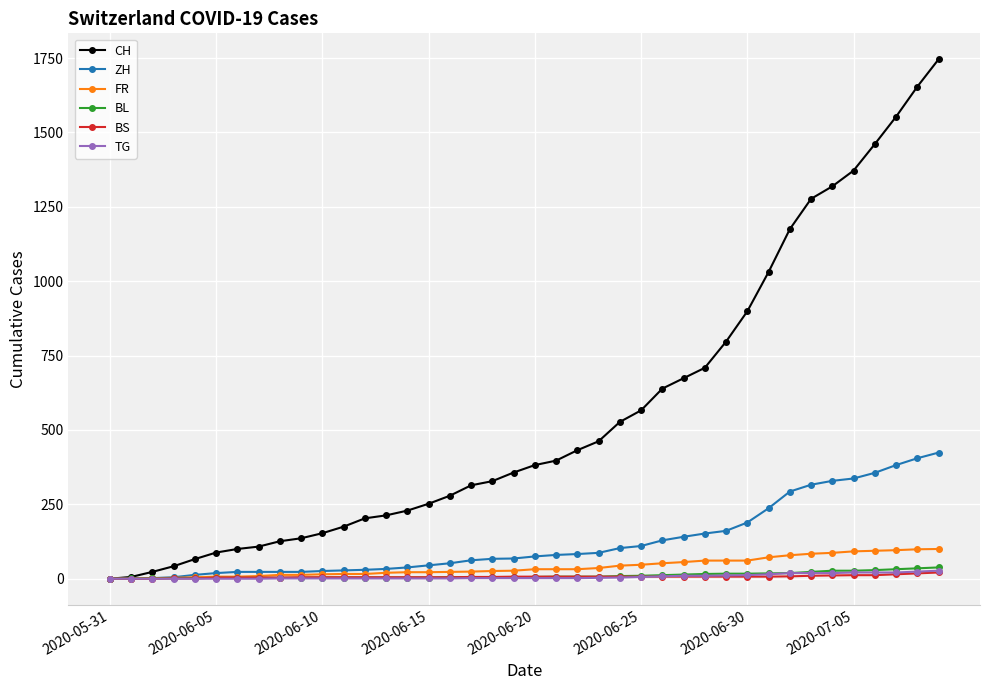

Which series has the largest range (max minus min)?

CH